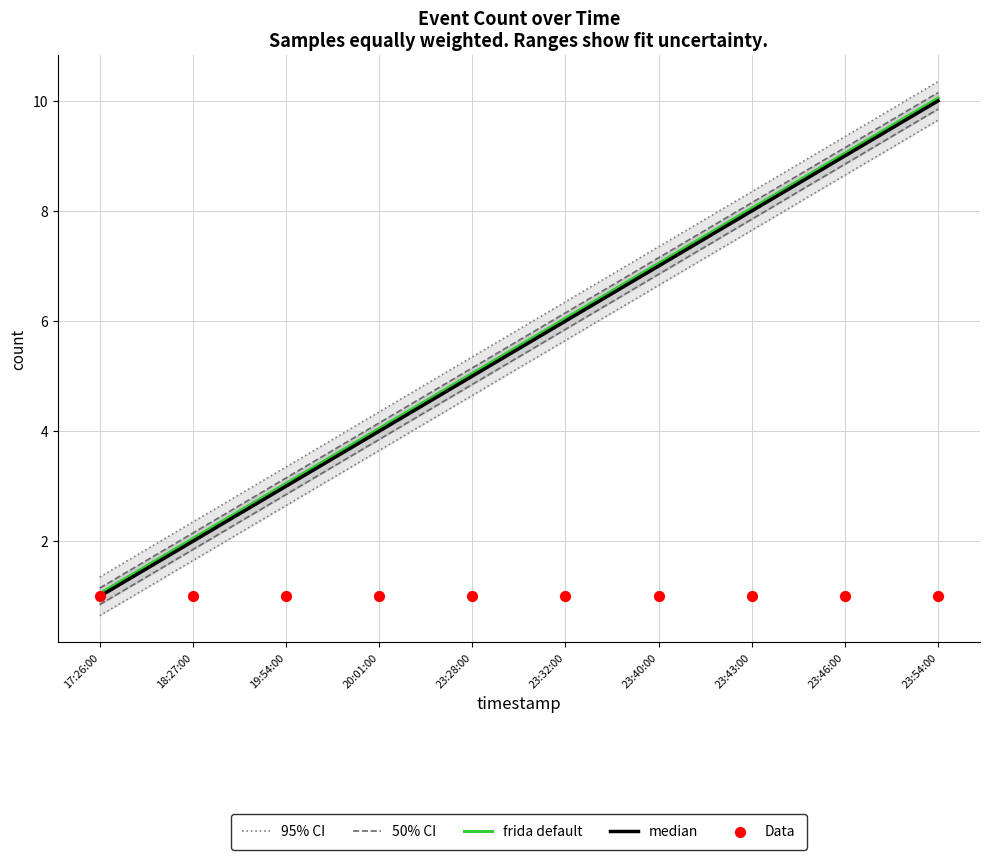

What is the total value across all series at 19:54:00?

13.6